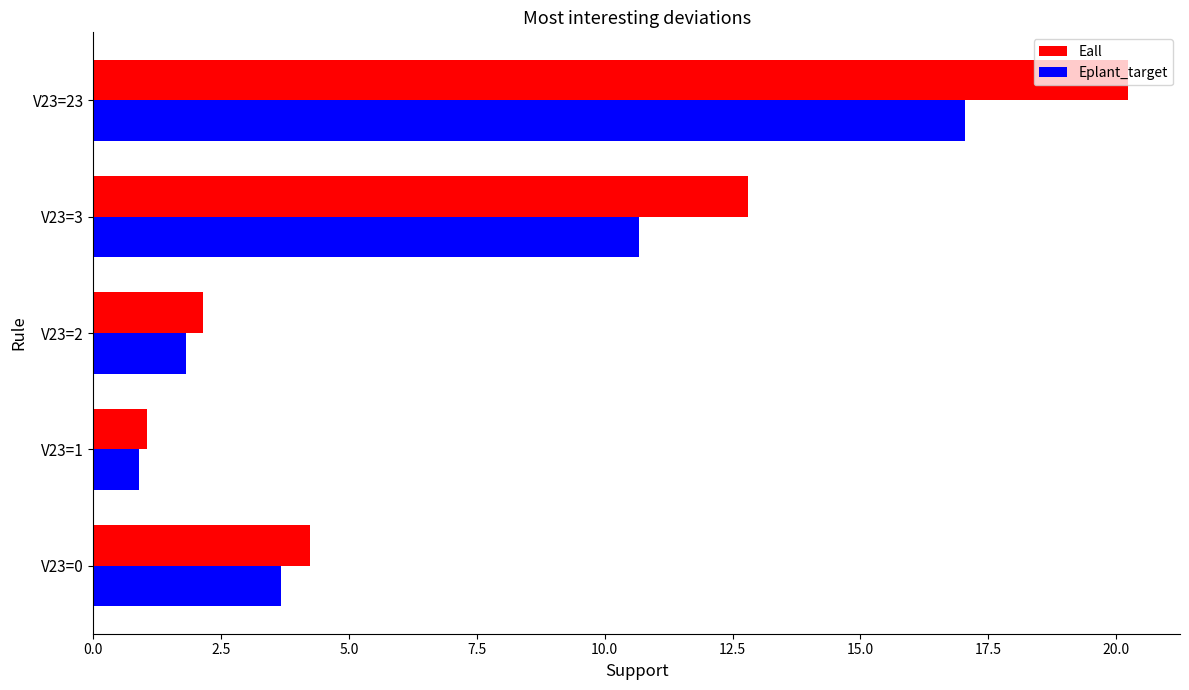

Between V23=0 and V23=2, which series saw the biggest shift?

Eall